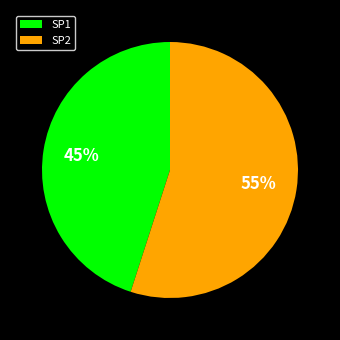

Which slice is the largest?

SP2